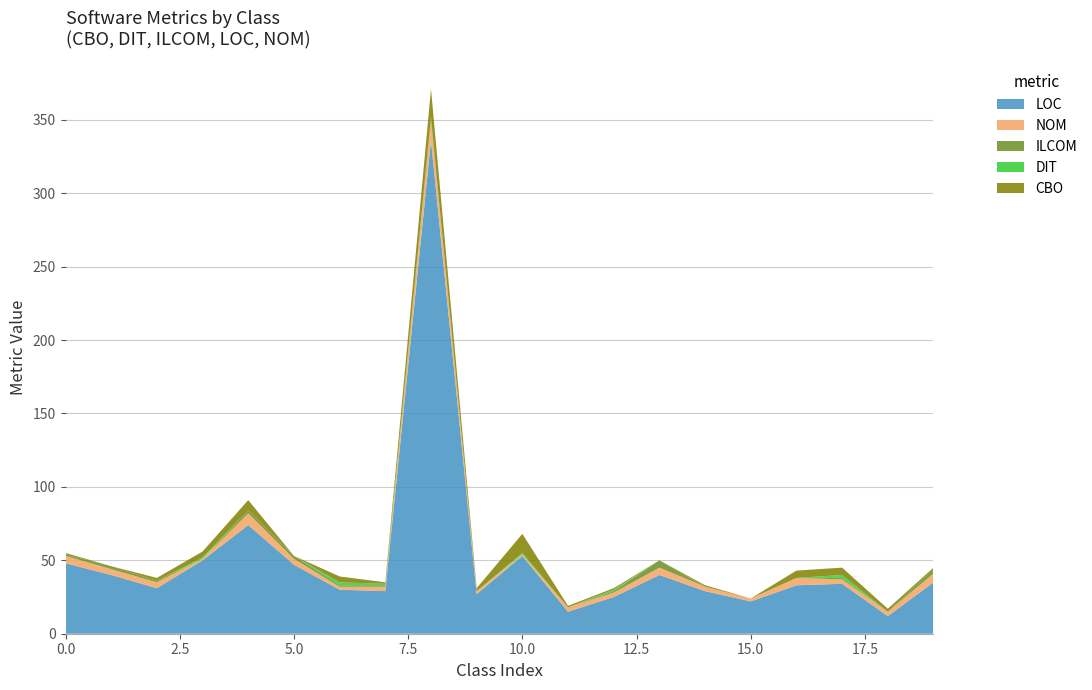

Reading left to right, what are all the values shown in this chart?

LOC: 48	40	31	50	74	47	30	29	336	27	53	15	25	40	29	22	33	34	12	35
NOM: 5	4	4	1	8	4	2	3	14	2	1	3	3	5	3	2	5	3	3	6
ILCOM: 1	2	1	0	2	2	1	1	2	0	0	0	1	5	0	0	0	1	0	3
DIT: 0	0	0	1	0	0	2	1	0	0	1	0	1	0	0	0	0	2	0	0
CBO: 1	0	2	4	7	0	4	1	19	2	13	1	1	0	1	0	5	5	2	1